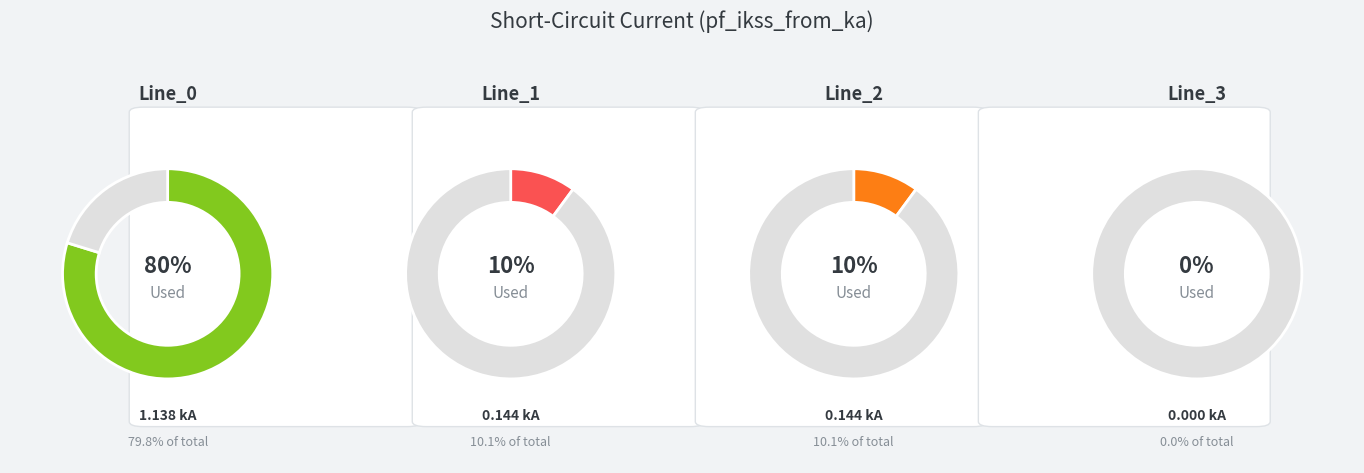

What is the smallest slice in the pie chart?

Line_3